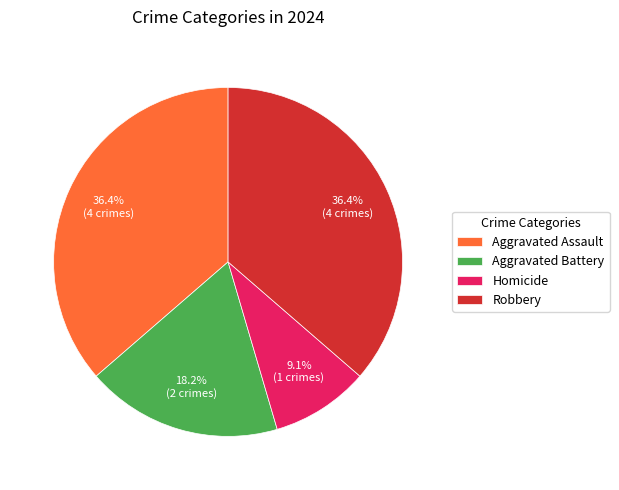

To the nearest percent, what percentage of the pie is Homicide?

9%